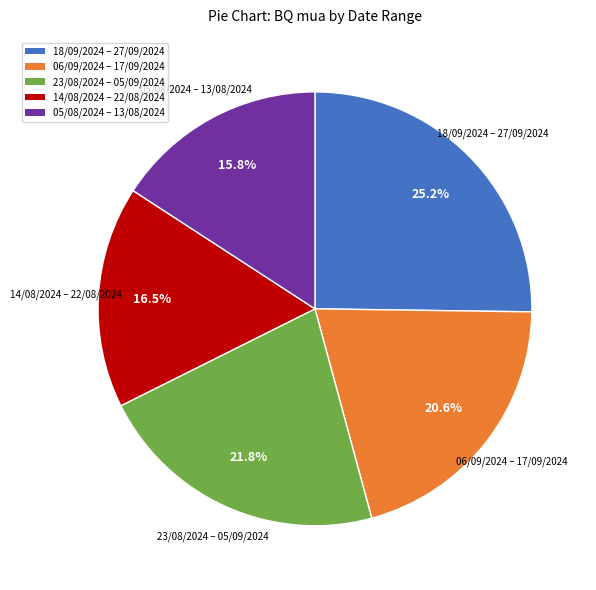

Do 06/09/2024 – 17/09/2024 and 14/08/2024 – 22/08/2024 together represent more than half of the pie?

No